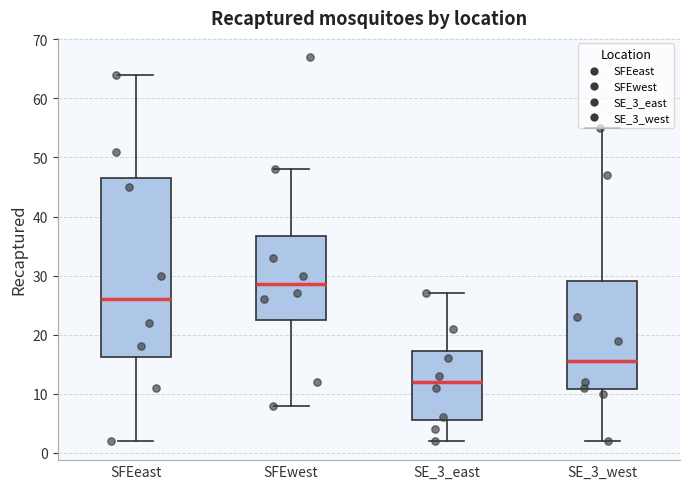

Reading left to right, transcribe this box plot: for each box, give where its median line is, the range the box spans, and where its two whiskers end, as read against the y-axis. The values are not printed on the chart, so give them approximately, as read against the axis.

SFEeast: median 26, box 16 to 47, whiskers 2 to 64
SFEwest: median 29, box 23 to 37, whiskers 8 to 48
SE_3_east: median 12, box 6 to 17, whiskers 2 to 27
SE_3_west: median 16, box 11 to 29, whiskers 2 to 55